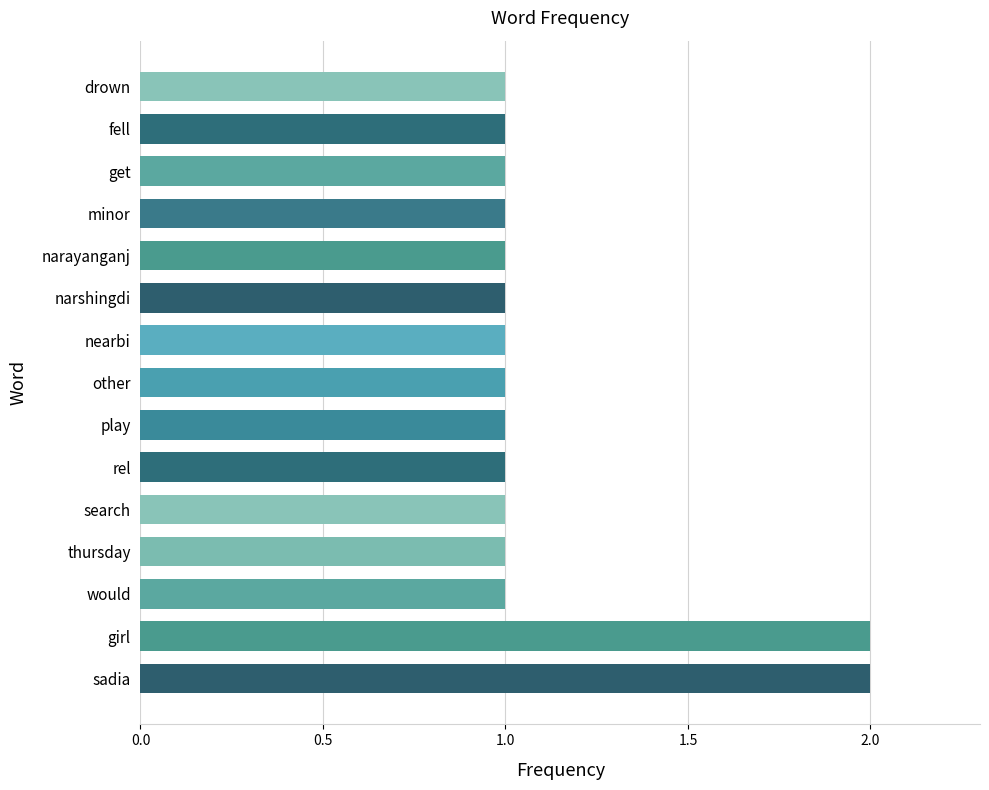

Approximately how many times larger is the value at narayanganj compared to thursday?

1.0